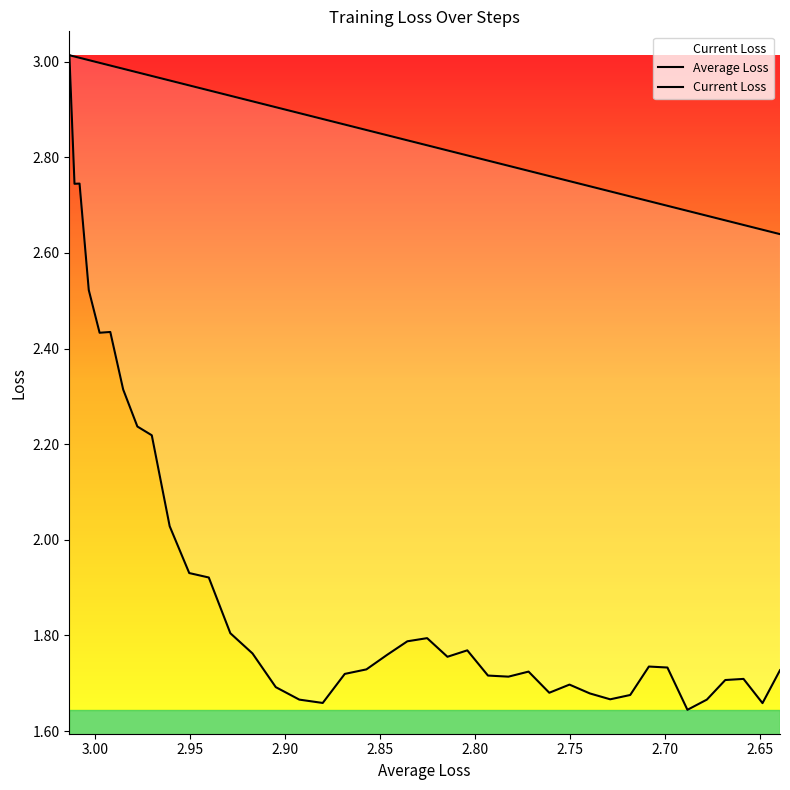

Count the number of data series in this chart.

2